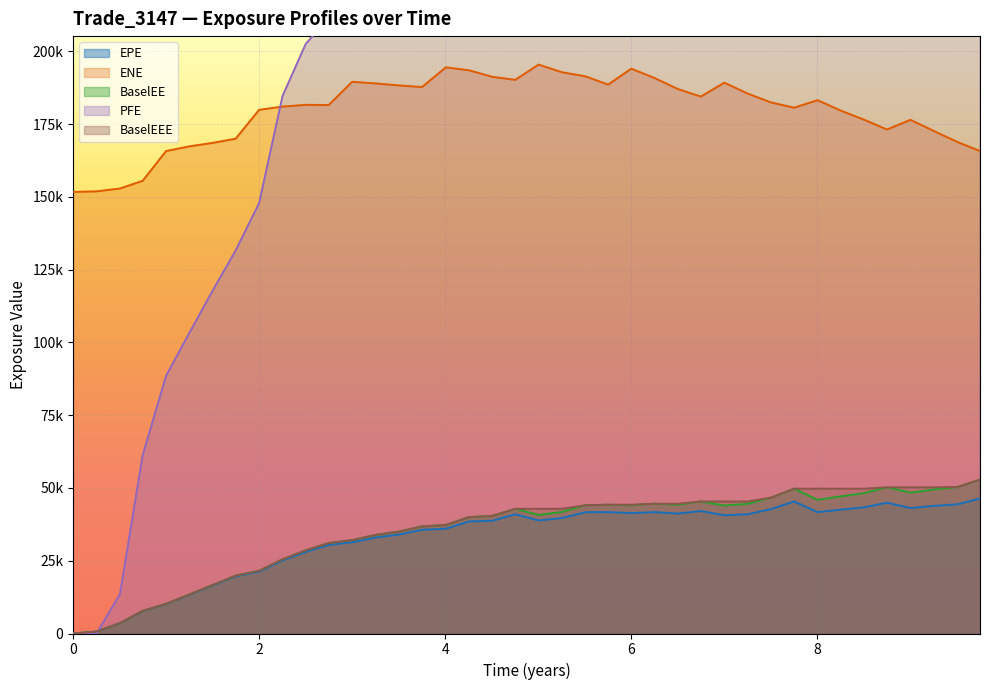

Which series has the largest total across all categories?

PFE